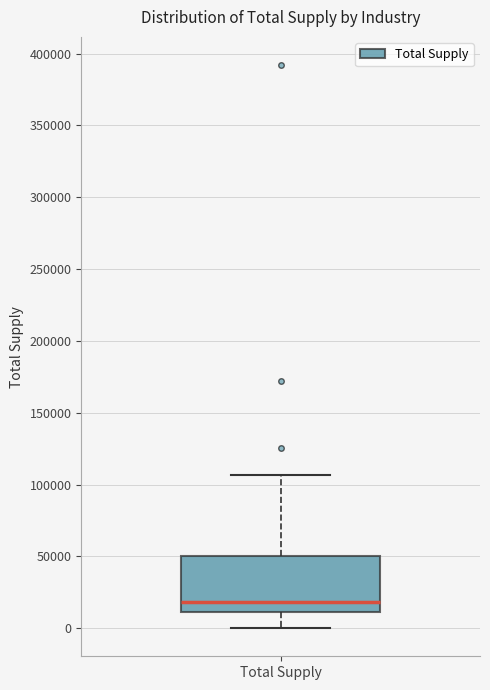

Transcribe this box plot: give where the median line is, the range the box spans, and where the two whiskers end, as read against the y-axis. The values are not printed on the chart, so give them approximately, as read against the axis.

median 20000, box 10000 to 50000, whiskers 0 to 105000